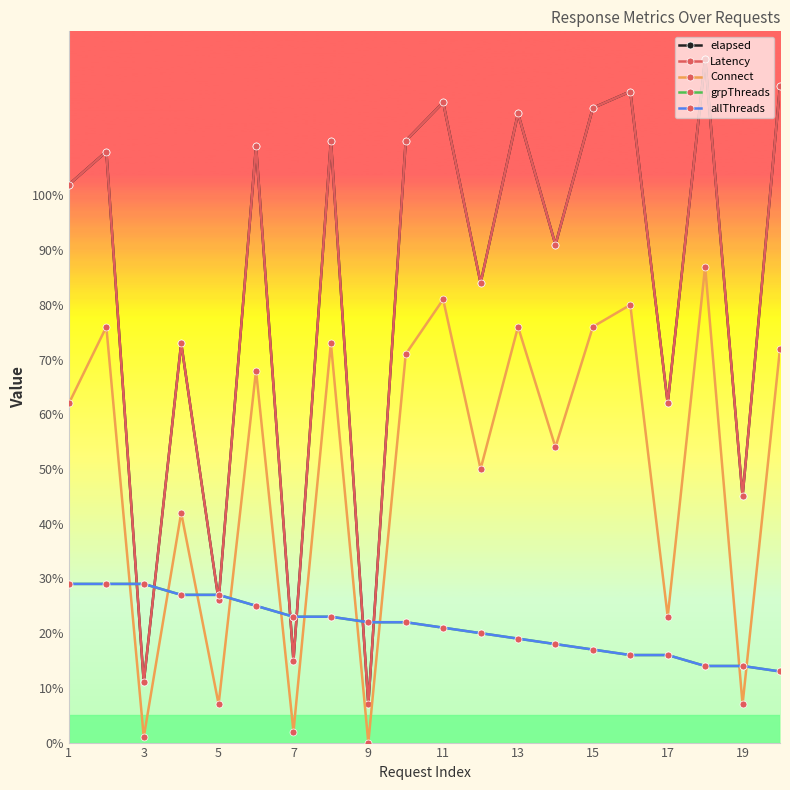

Is this an area chart (filled region under the line)?

No